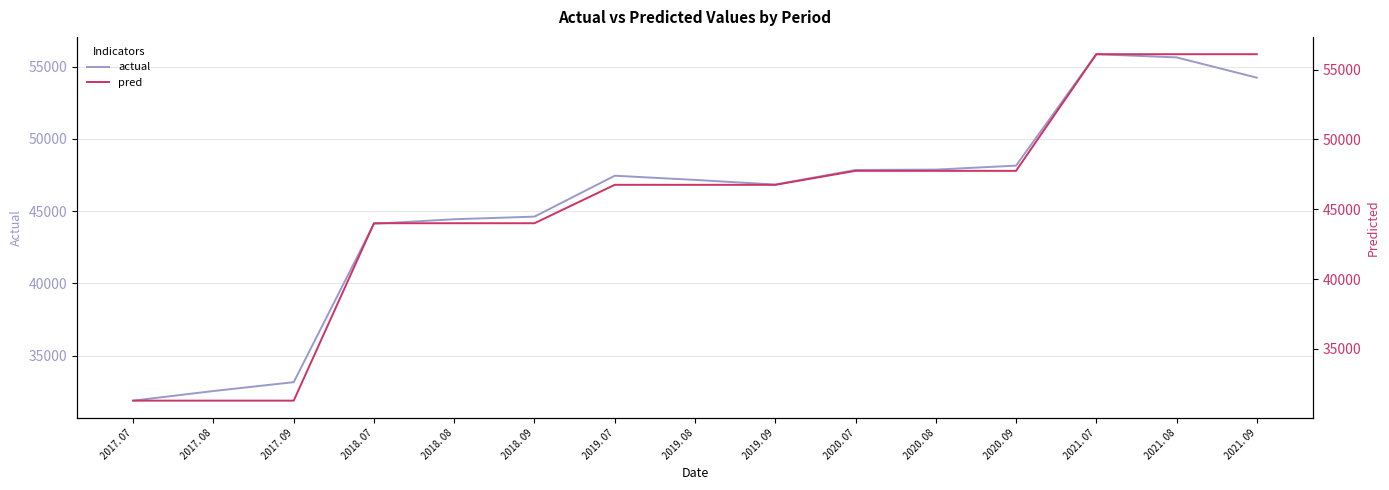

Reading left to right, what are all the values shown in this chart?

actual: 31891	32556	33168	44126	44435	44618	47446	47157	46834	47846	47869	48143	55850	55630	54228
pred: 31300	31300	31300	44000	44000	44000	46750	46750	46750	47750	47750	47750	56100	56100	56100